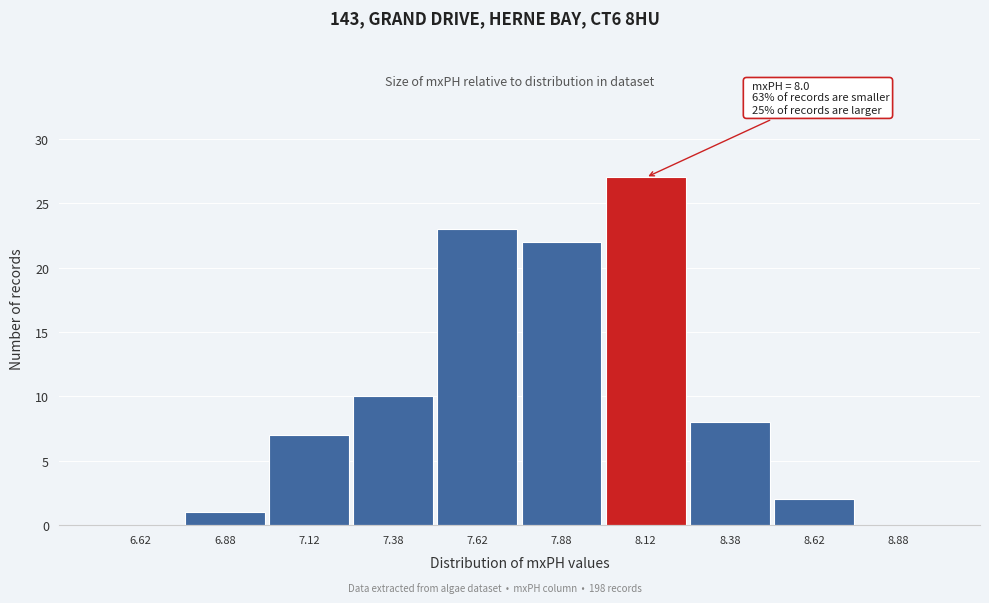

Which range on the x-axis has the tallest bar?

8.00 to 8.25